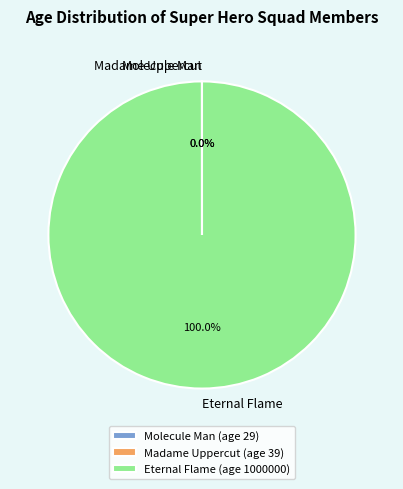

Is there a majority slice in this chart?

Yes